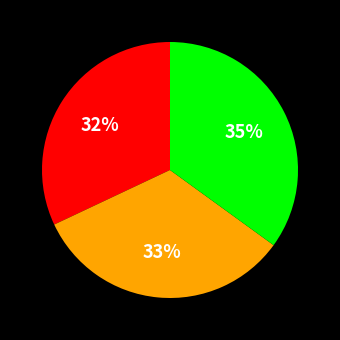

To the nearest percent, what is the difference between the largest and smallest slice percentages?

3%